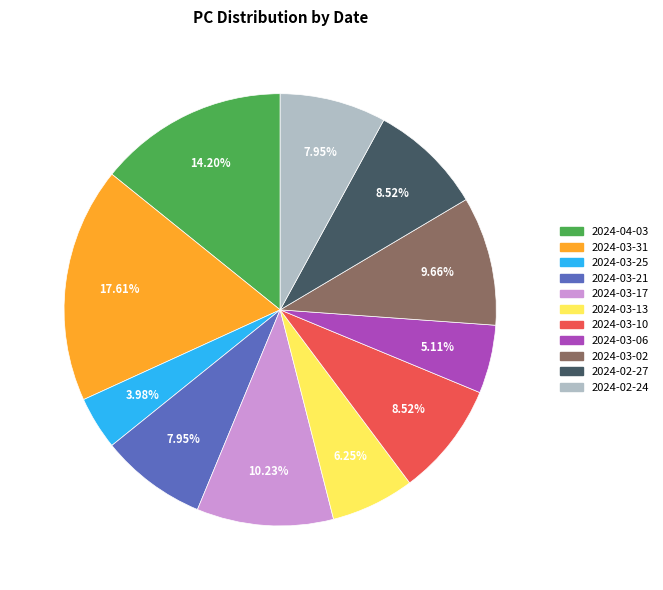

Between 2024-03-06 and 2024-03-10, which is larger?

2024-03-10